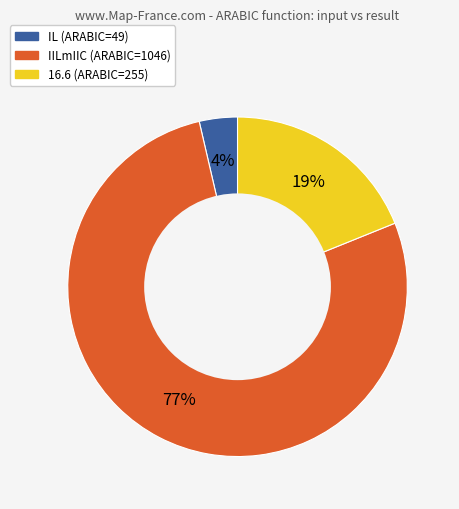

To the nearest percent, what is the average slice percentage?

33%